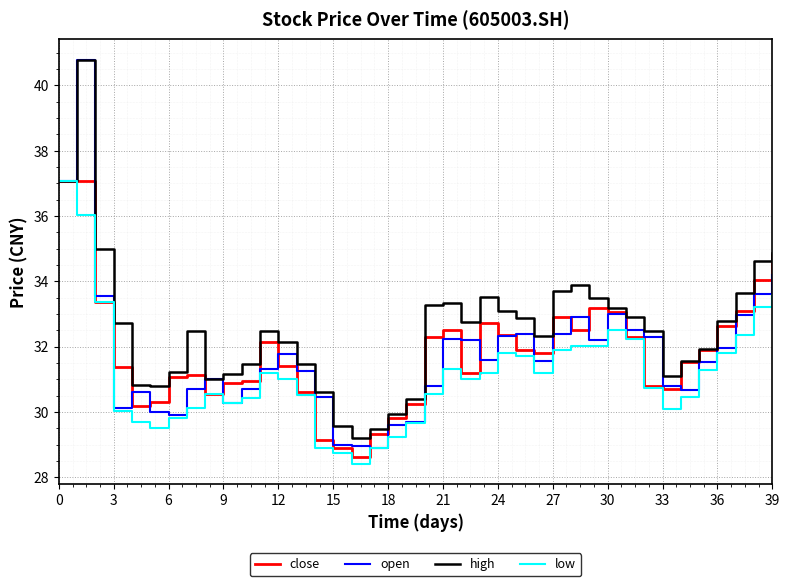

What is the lowest value of the high series?

29.2